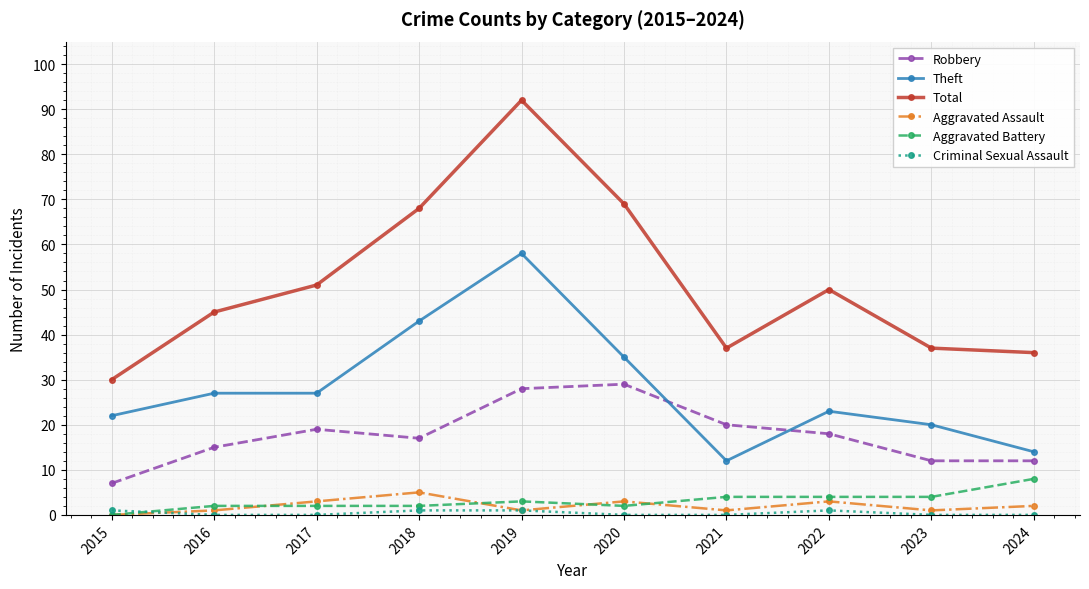

True or false: Total and Aggravated Assault cross at least once.

False